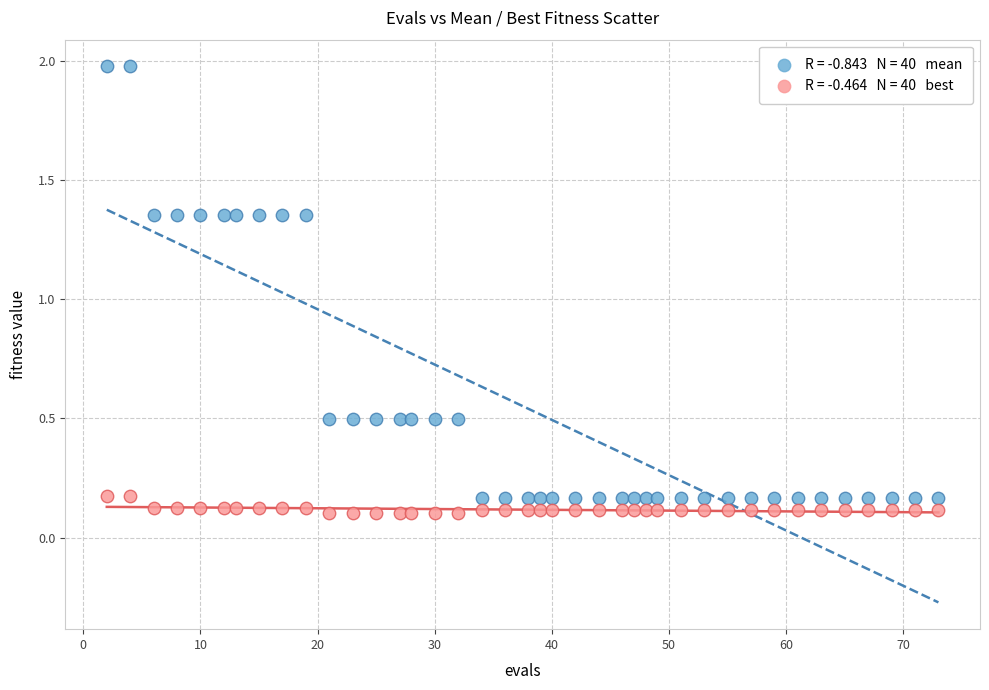

Across all data points, what is the range of X values (max minus min)?

71.0